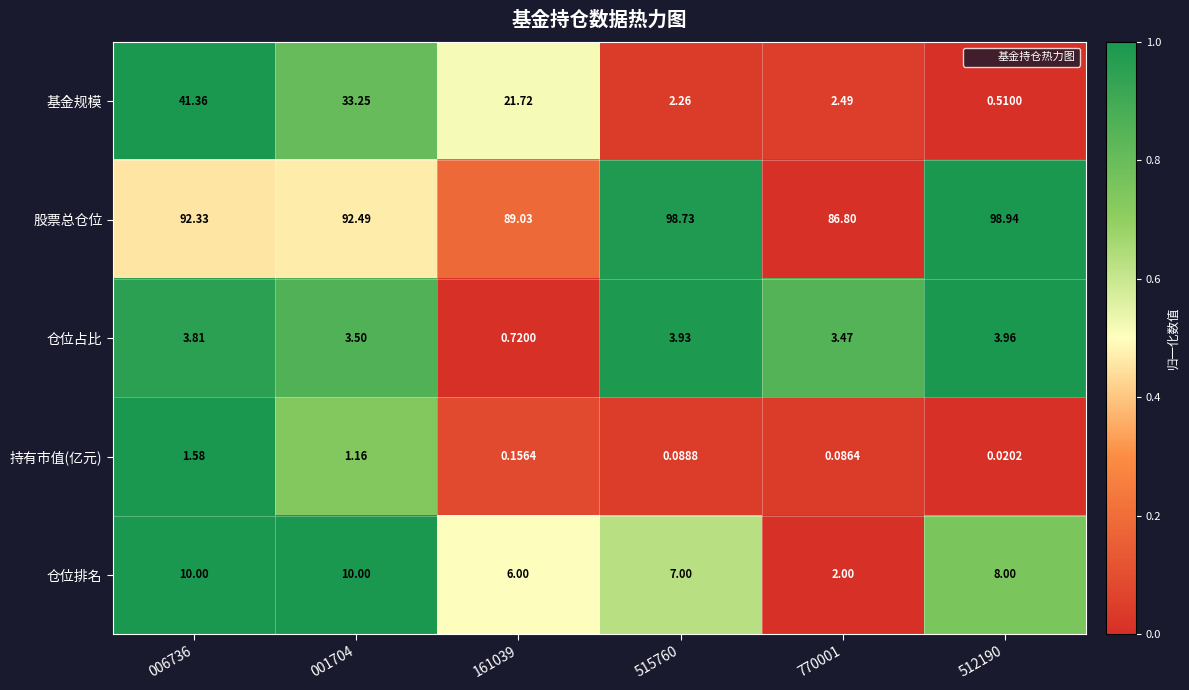

Is the value of 仓位排名 at 512190 greater than the value of 基金规模 at 001704?

No